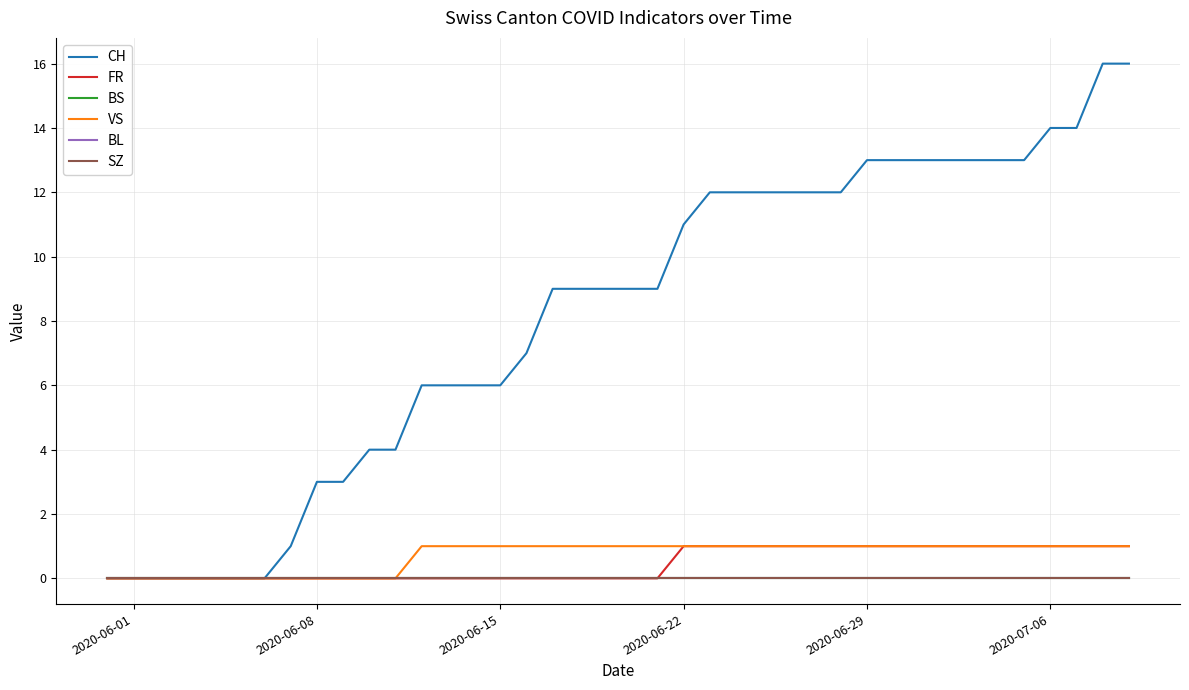

True or false: FR and BL intersect in this chart.

False